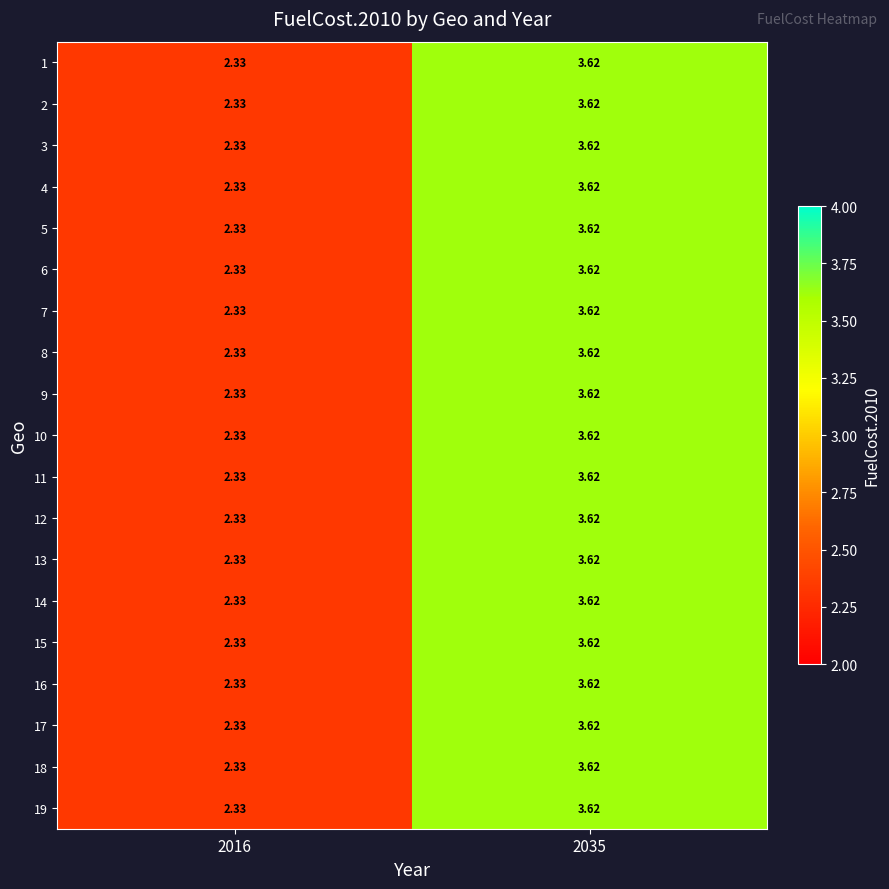

What is the smallest value displayed?

2.3